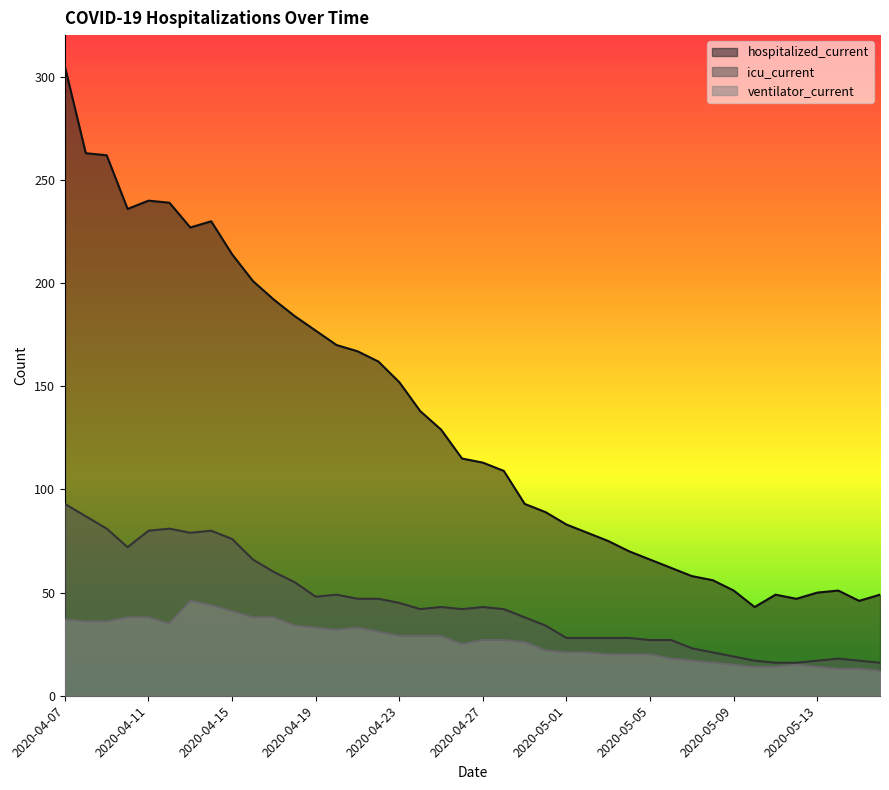

Is the value of ventilator_current at 2020-05-01 greater than the value of icu_current at 2020-04-22?

No